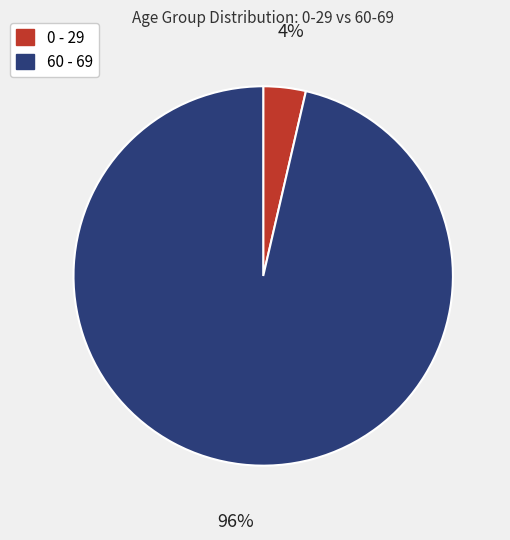

To the nearest percent, what percentage of the pie is 0 - 29?

4%